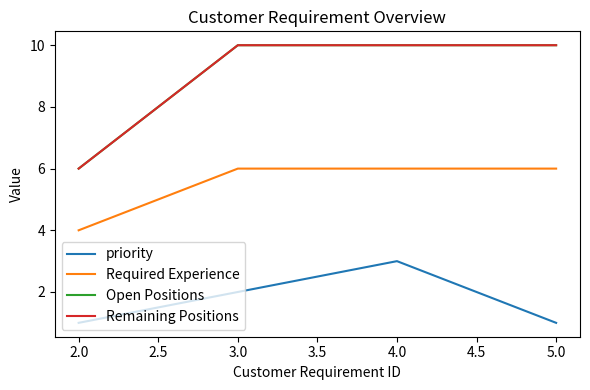

Is this an area chart (filled region under the line)?

No